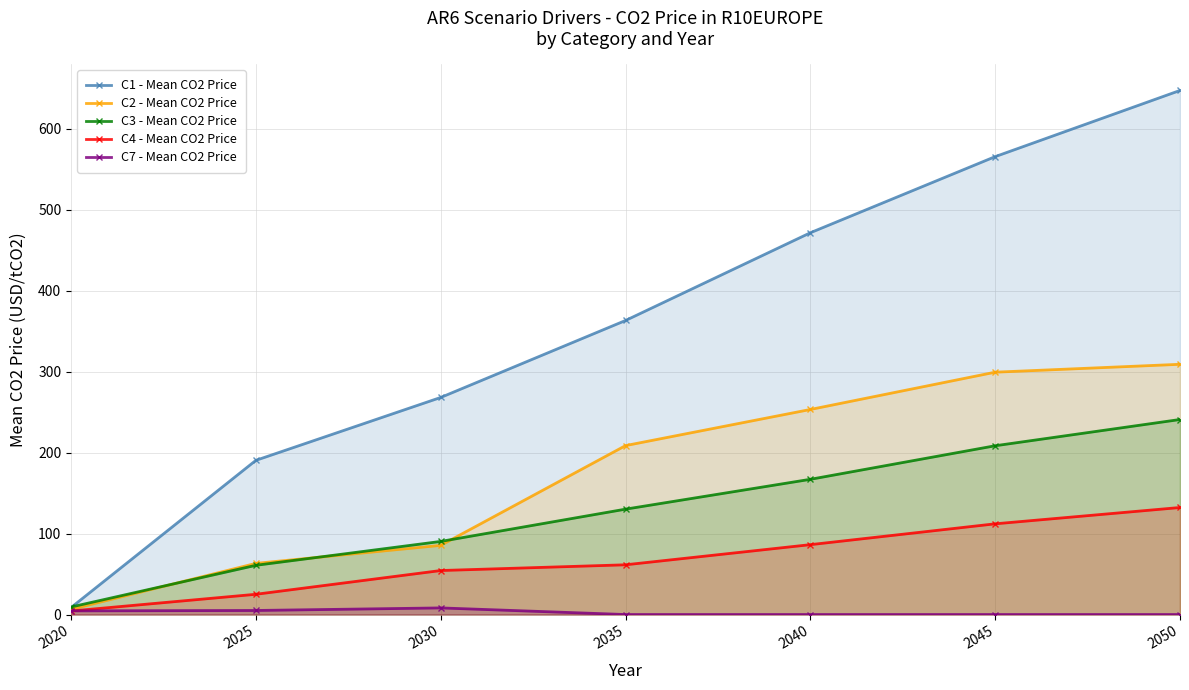

Rank the categories by C3 - Mean CO2 Price value from highest to lowest.

2050, 2045, 2040, 2035, 2030, 2025, 2020